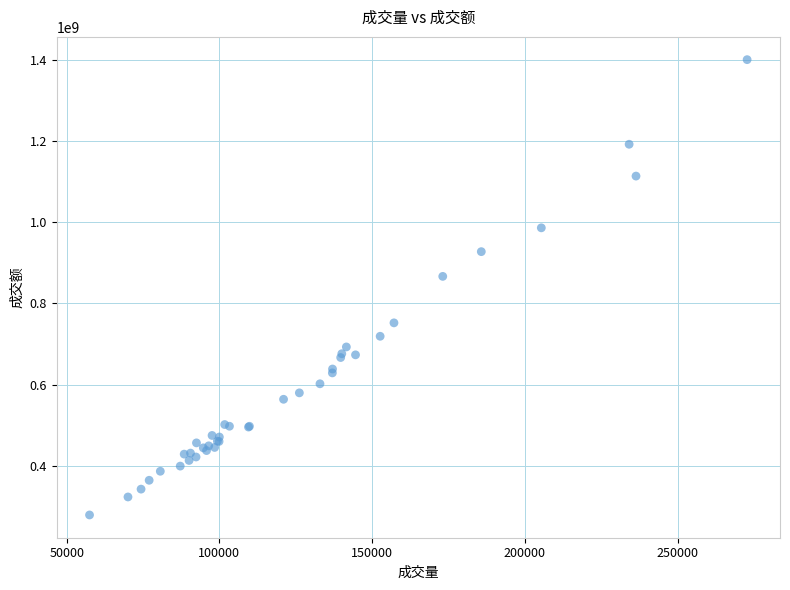

What Y value in the scatter plot is closest to 839756395?

866708317.6